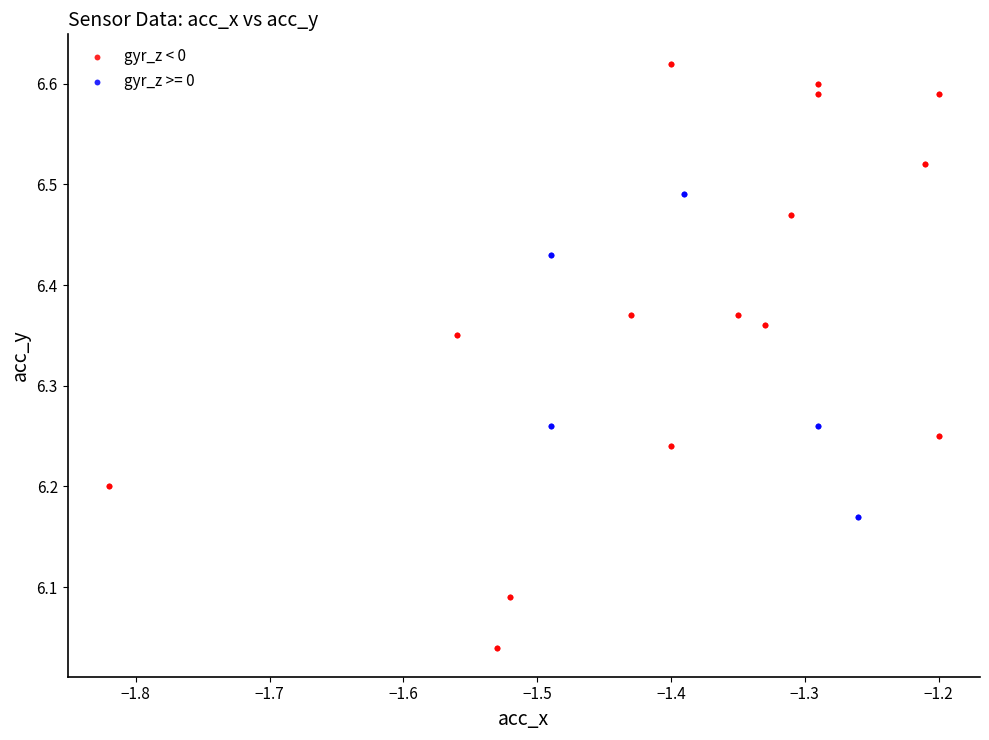

Which series reaches the minimum Y coordinate?

gyr_z < 0